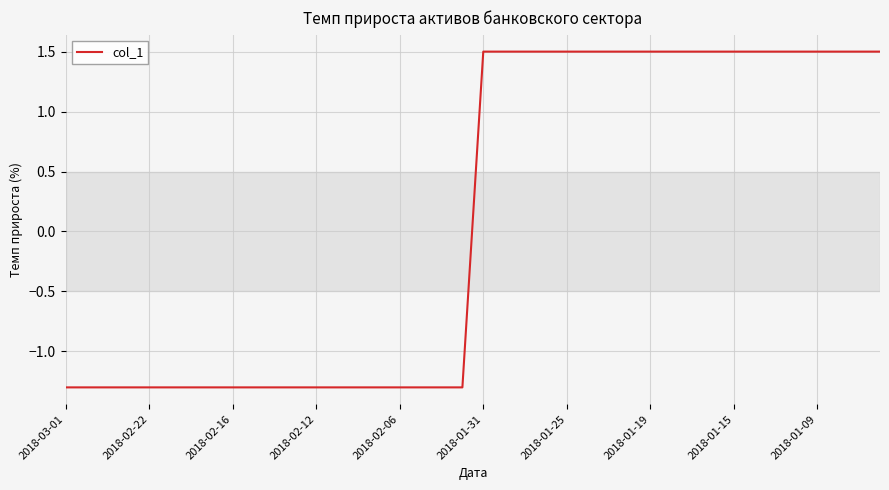

What is the greatest value displayed?

1.5